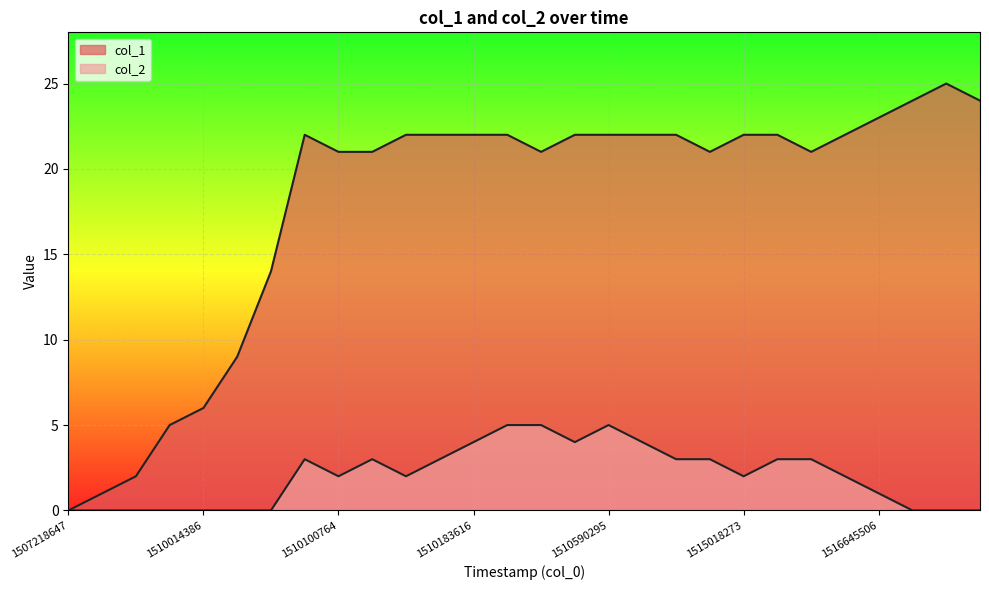

At how many categories does at least one series exceed 11?

22